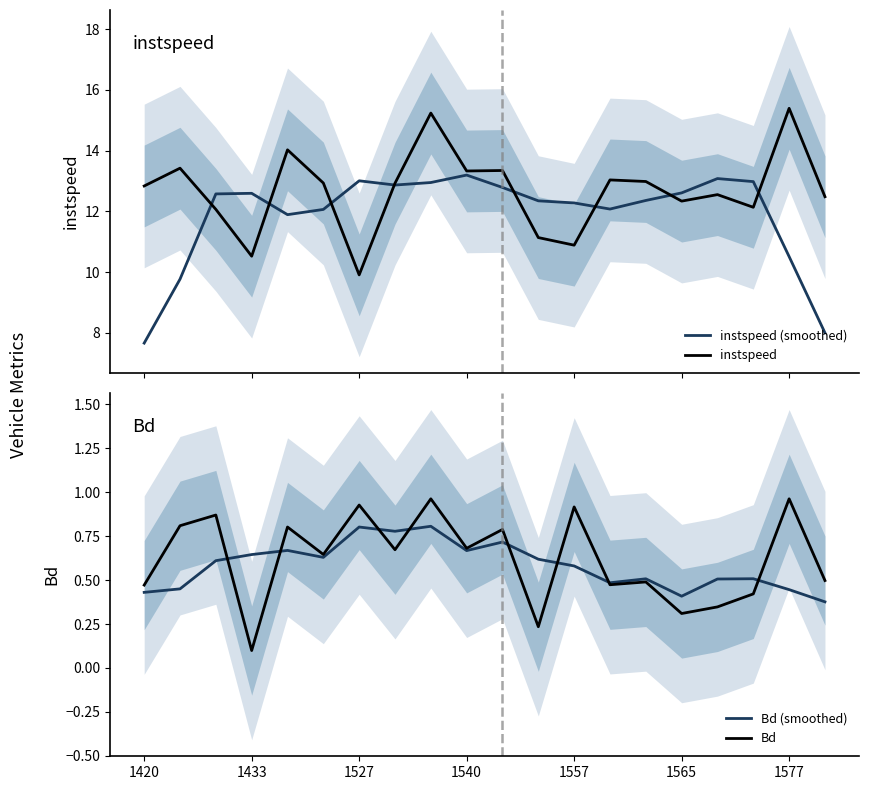

What is the average value of the Bd (smoothed) series?

0.6